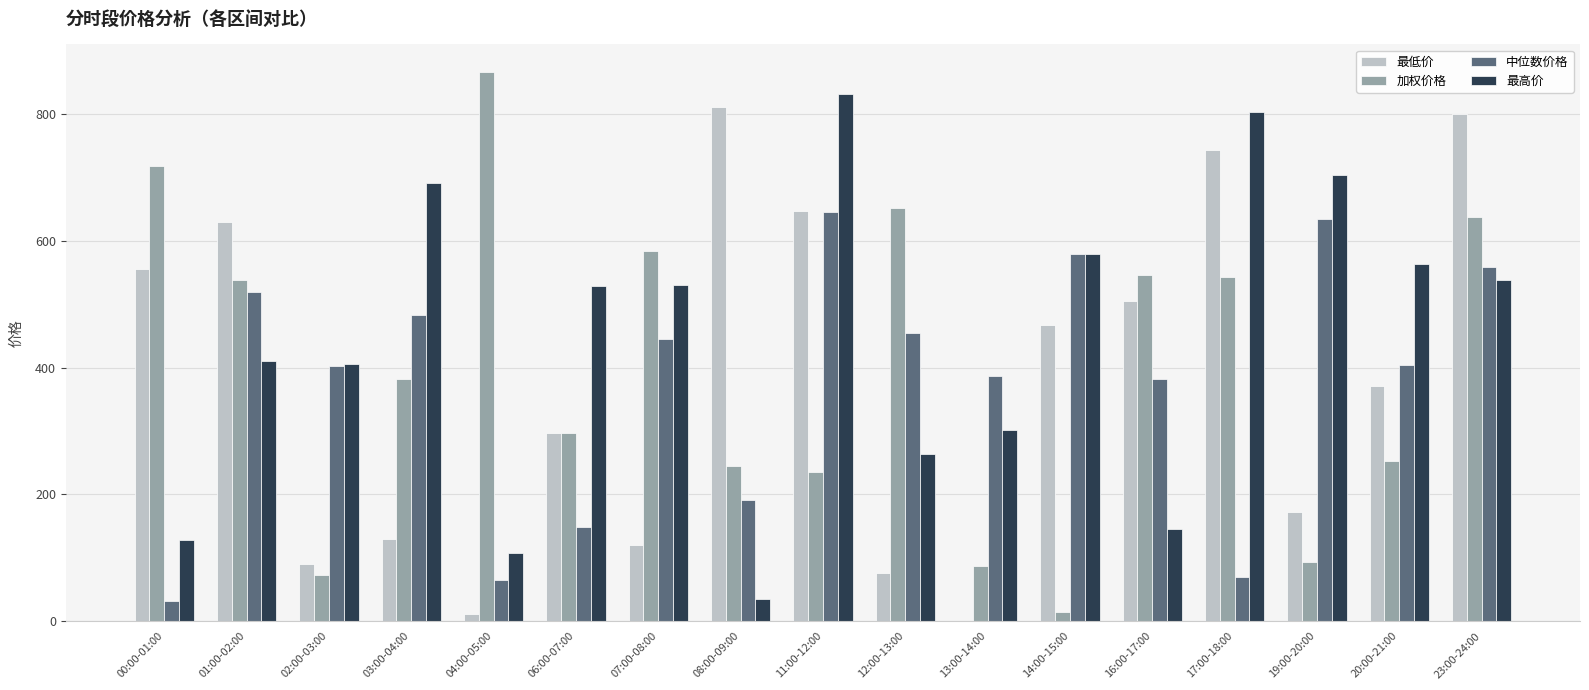

At which category is the sum across all series the highest?

23:00-24:00